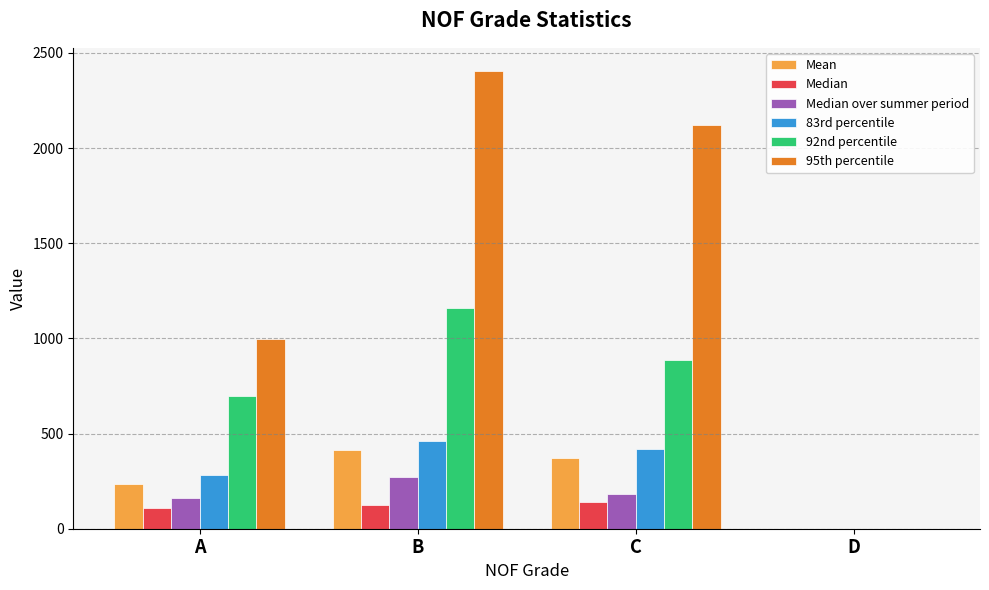

Which series has the largest total across all categories?

95th percentile